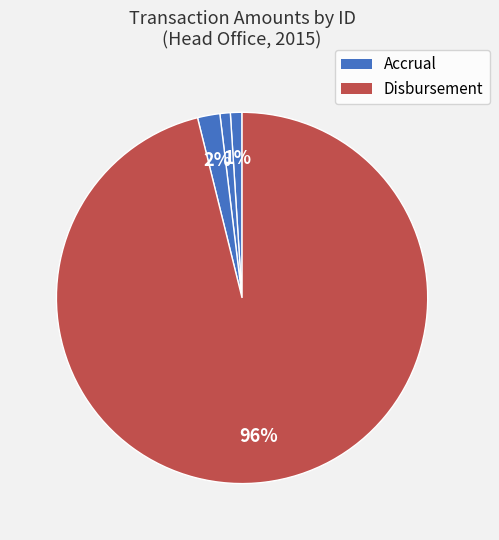

Count the number of slices in the pie.

4